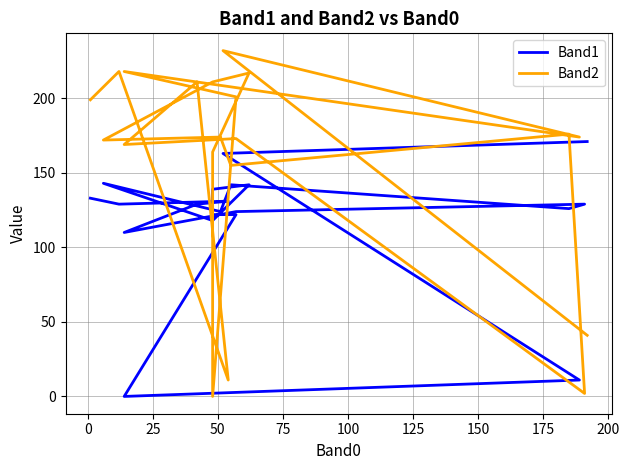

What is the difference between the maximum and minimum values in the Band2 series?

232